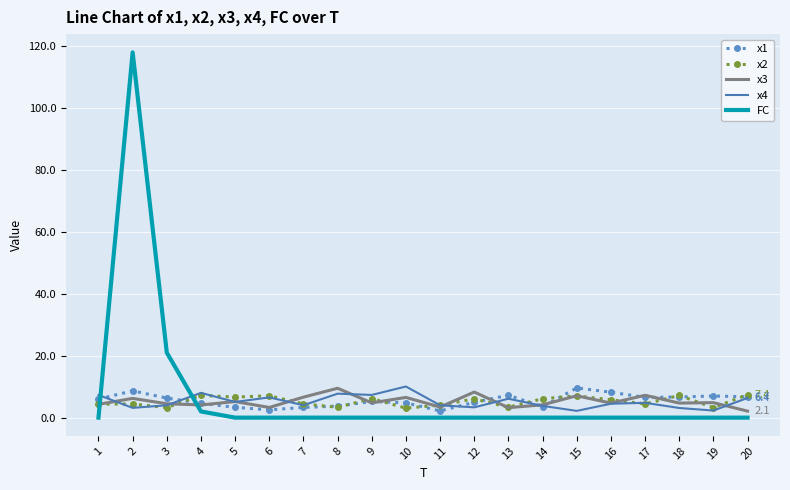

At how many categories does at least one series exceed 70?

1